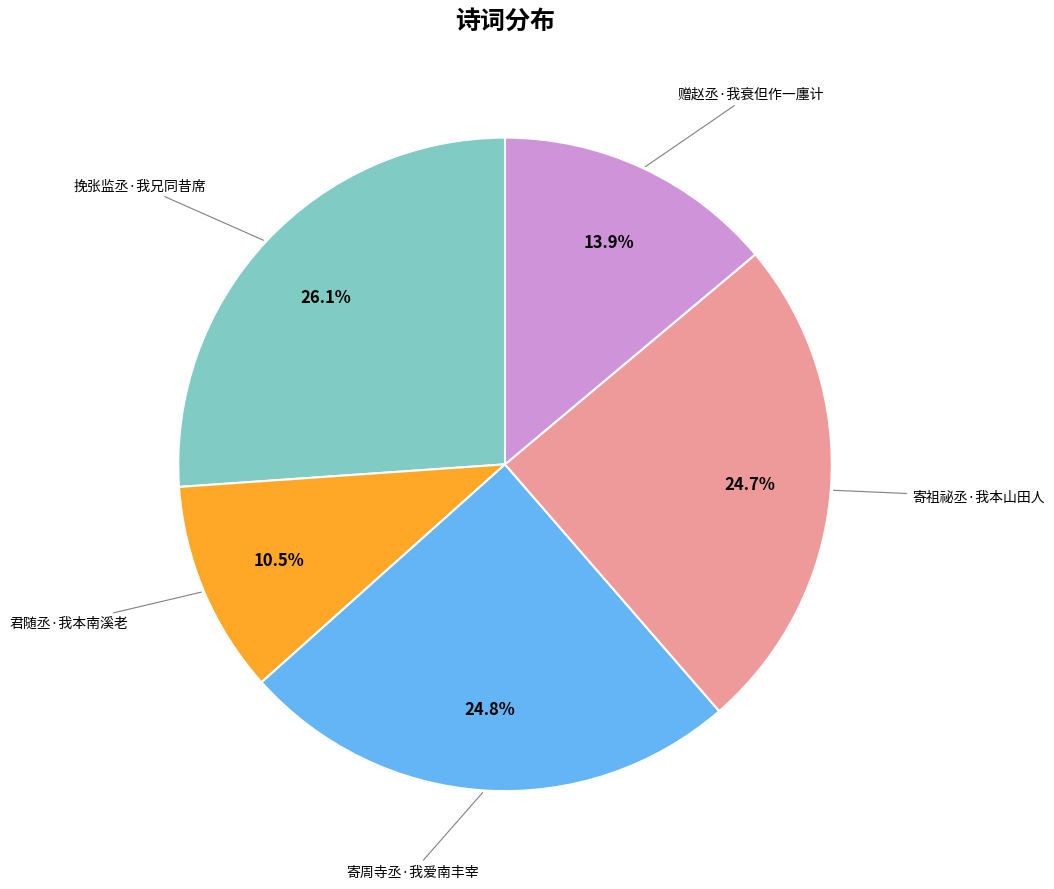

Is there any slice that represents more than half of the pie?

No